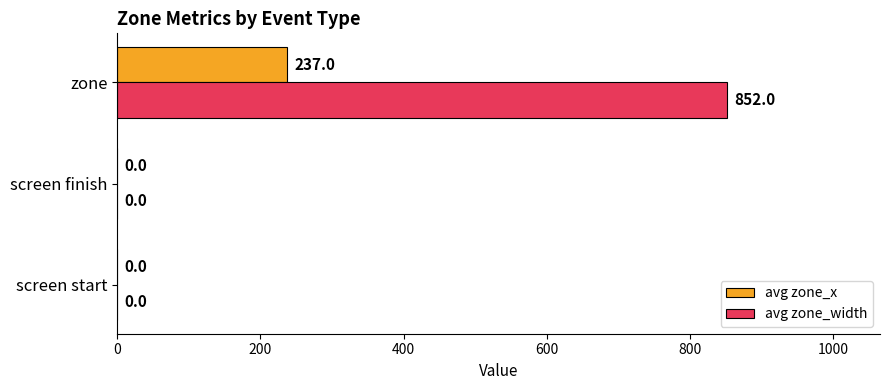

How many series are shown in this chart?

2